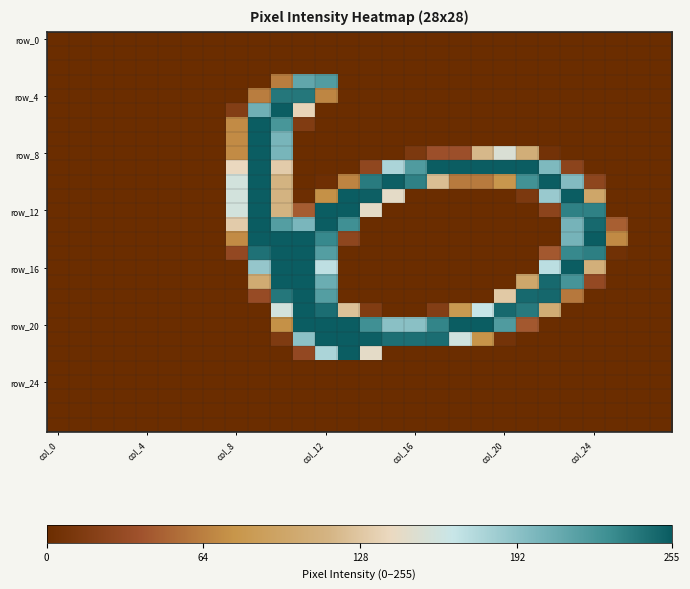

Which category has the highest value across all series?

9